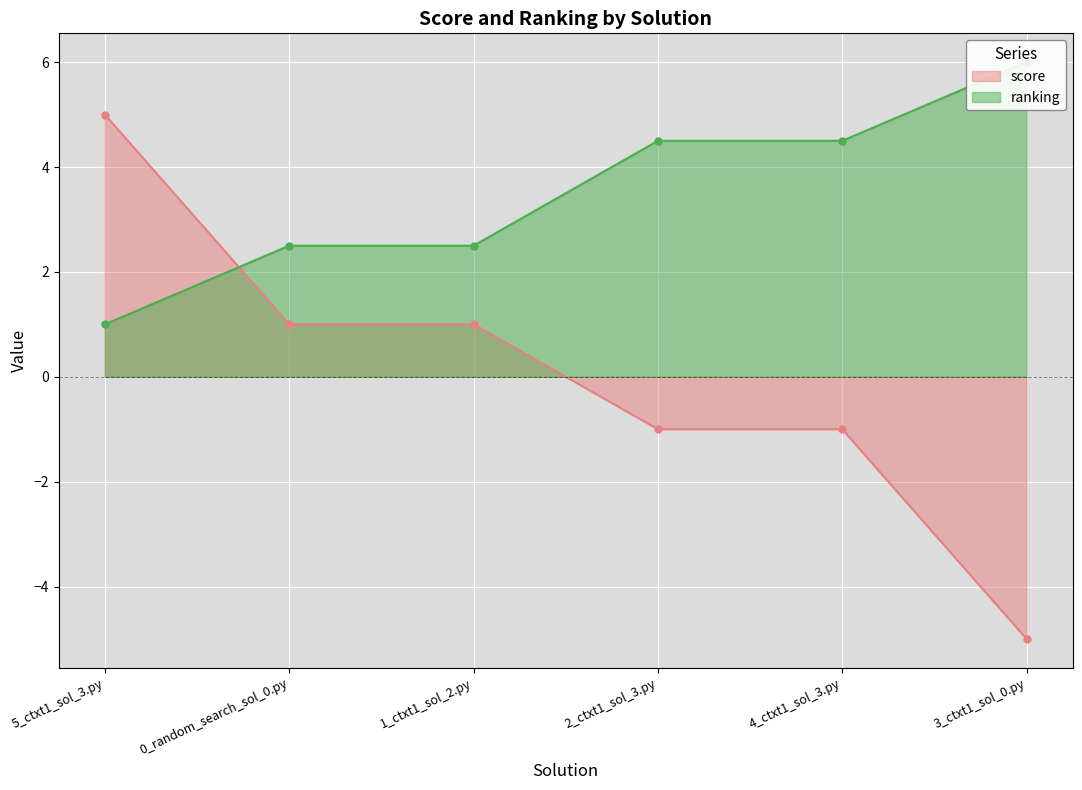

What is the label of the 3rd point from the left?

1_ctxt1_sol_2.py